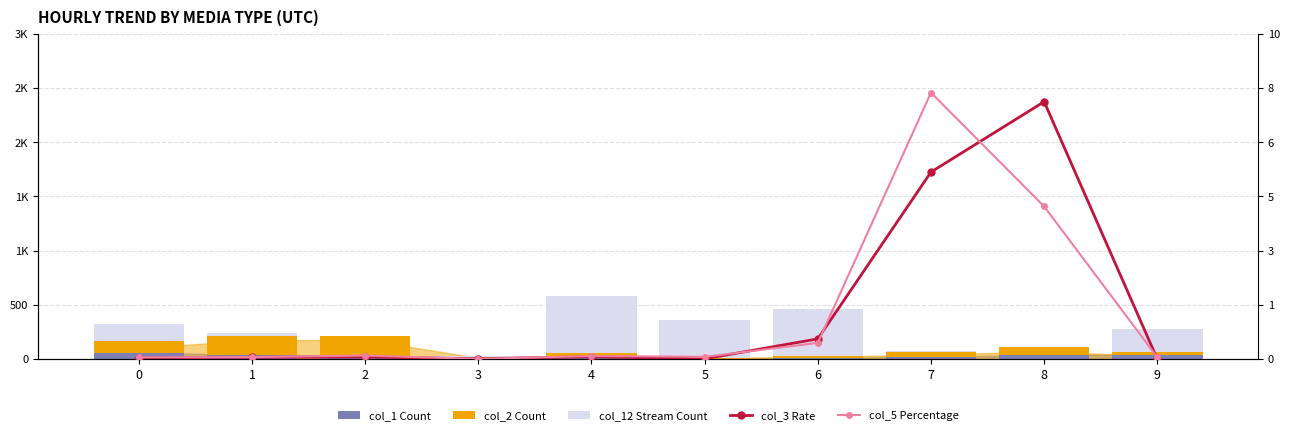

What value does the col_1 series have at 2, to the nearest 10?

30